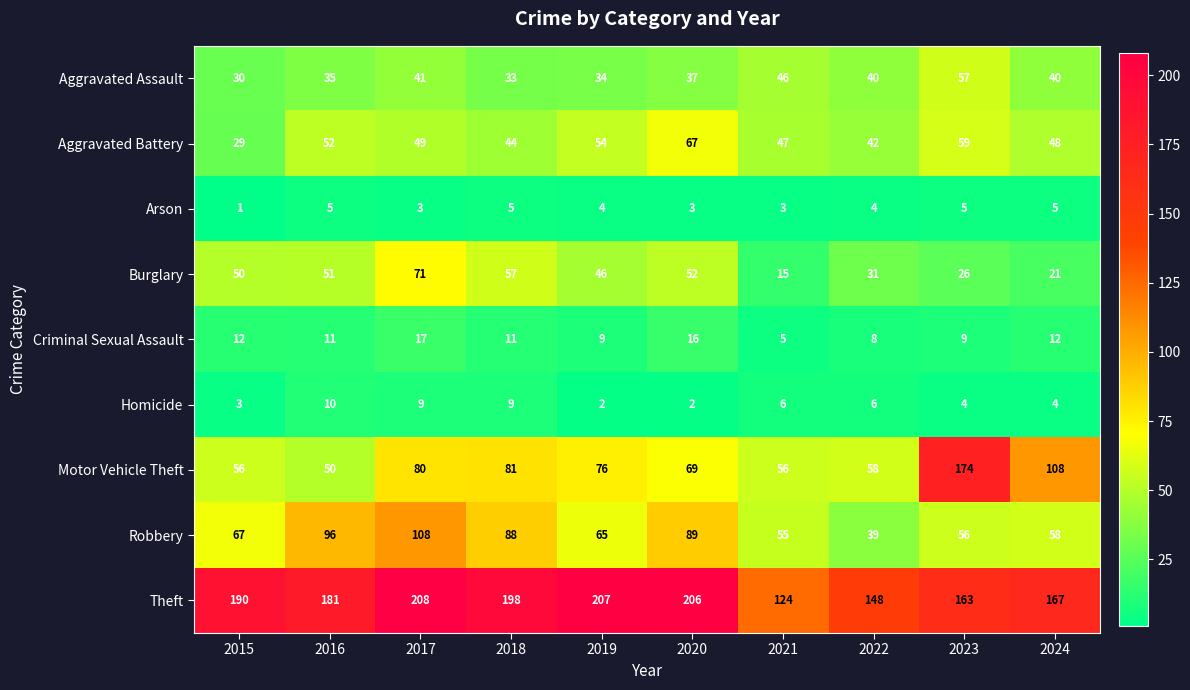

At 2018, list the series in order from largest to smallest.

Theft, Robbery, Motor Vehicle Theft, Burglary, Aggravated Battery, Aggravated Assault, Criminal Sexual Assault, Homicide, Arson